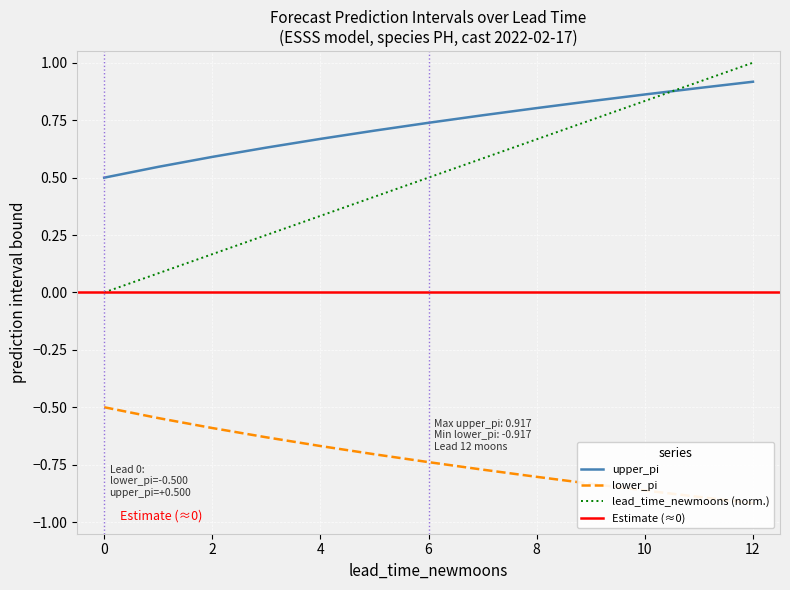

How many categories are shown in the chart?

13